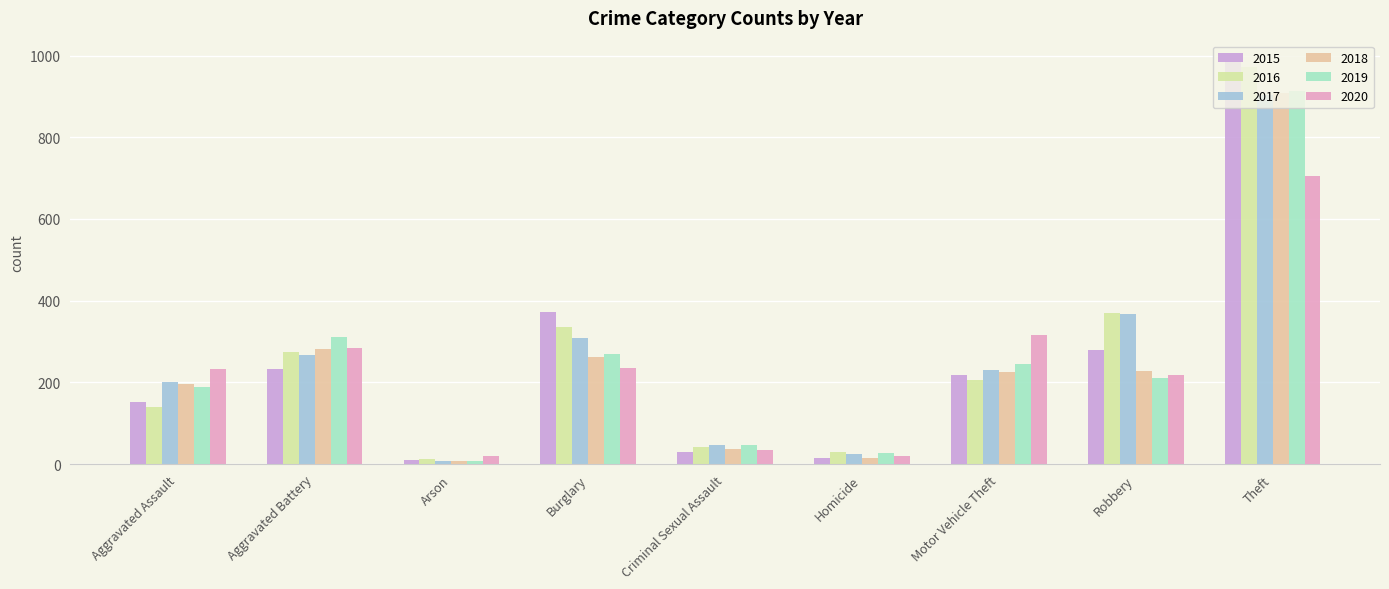

At which category is the sum across all series the highest?

Theft